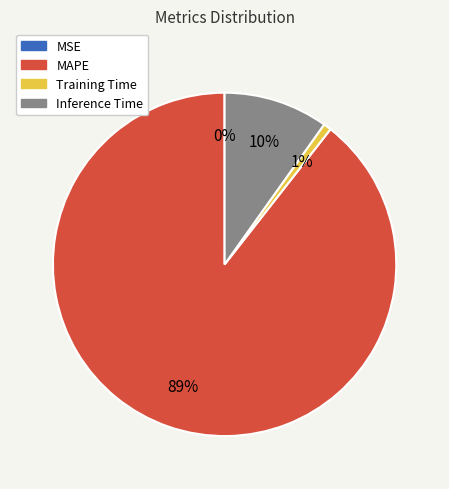

True or false: Inference Time accounts for 10% of the total.

True